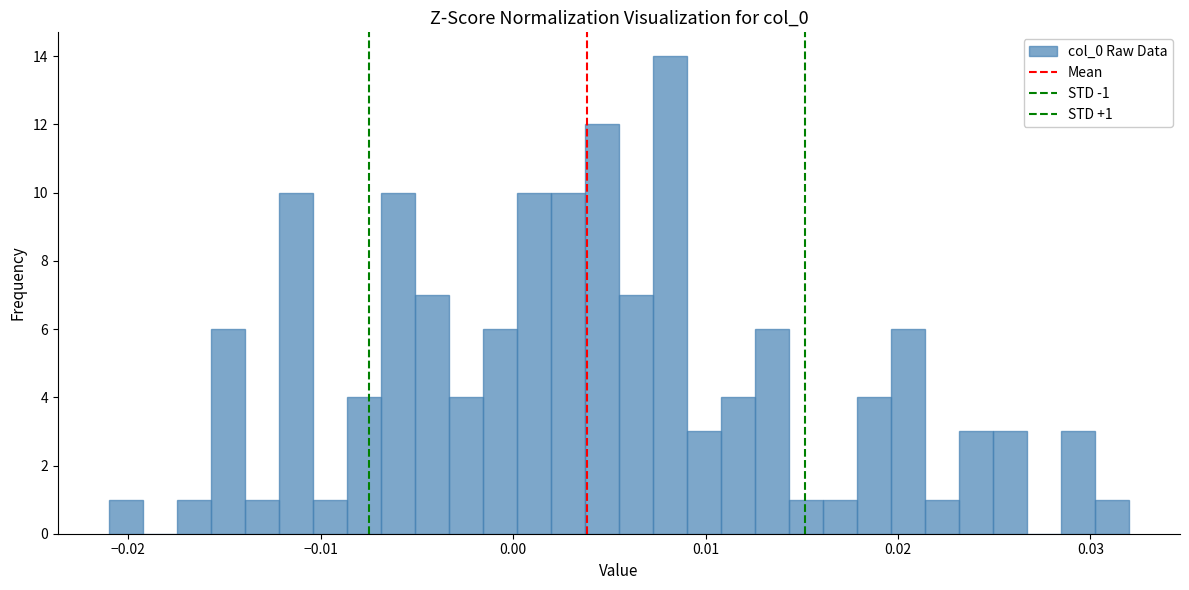

Around what value on the x-axis is the tallest bar? Give the approximate position of its centre, as read against the axis.

0.008